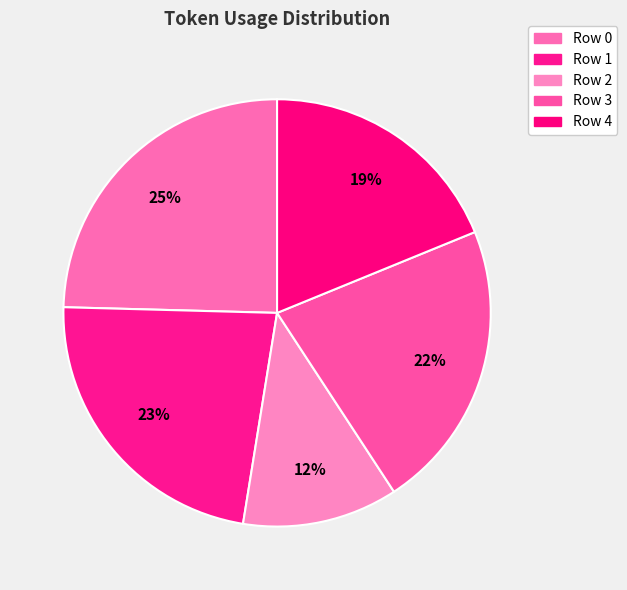

Does any single category account for the majority?

No